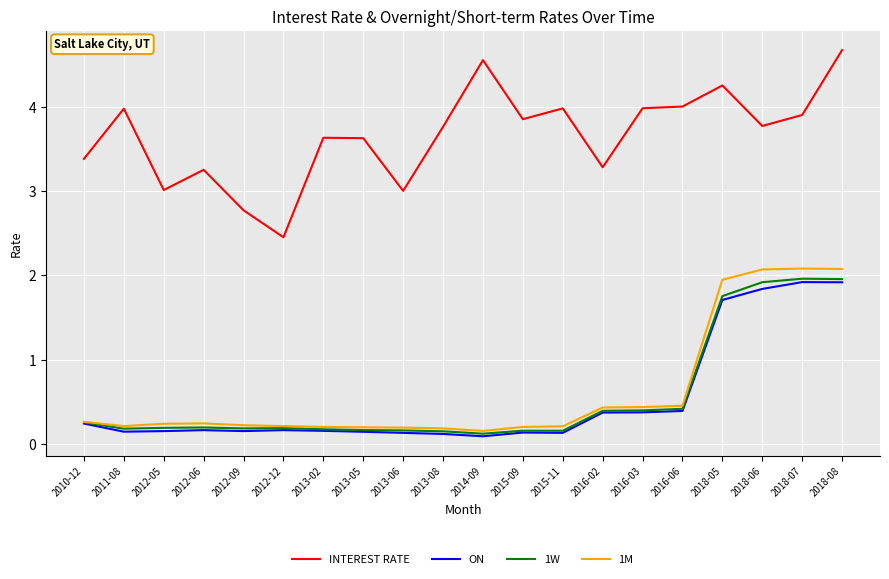

What is the difference between the maximum and minimum values in the 1M series?

1.9